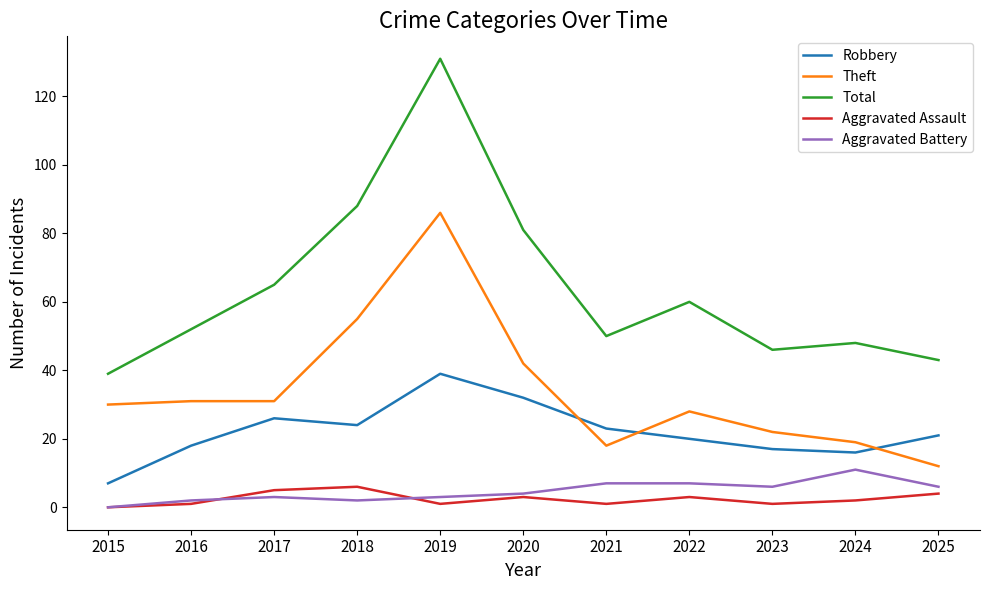

True or false: Total and Aggravated Assault intersect in this chart.

False